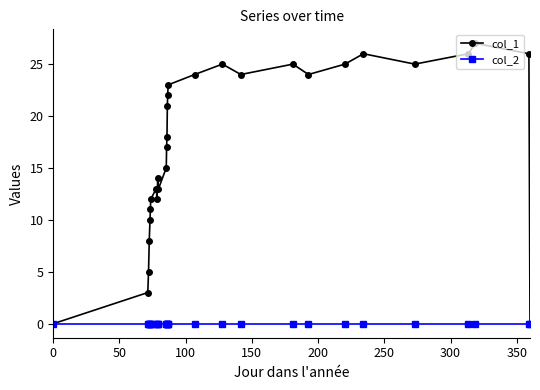

Rank the series by their maximum value, from lowest to highest.

col_2, col_1